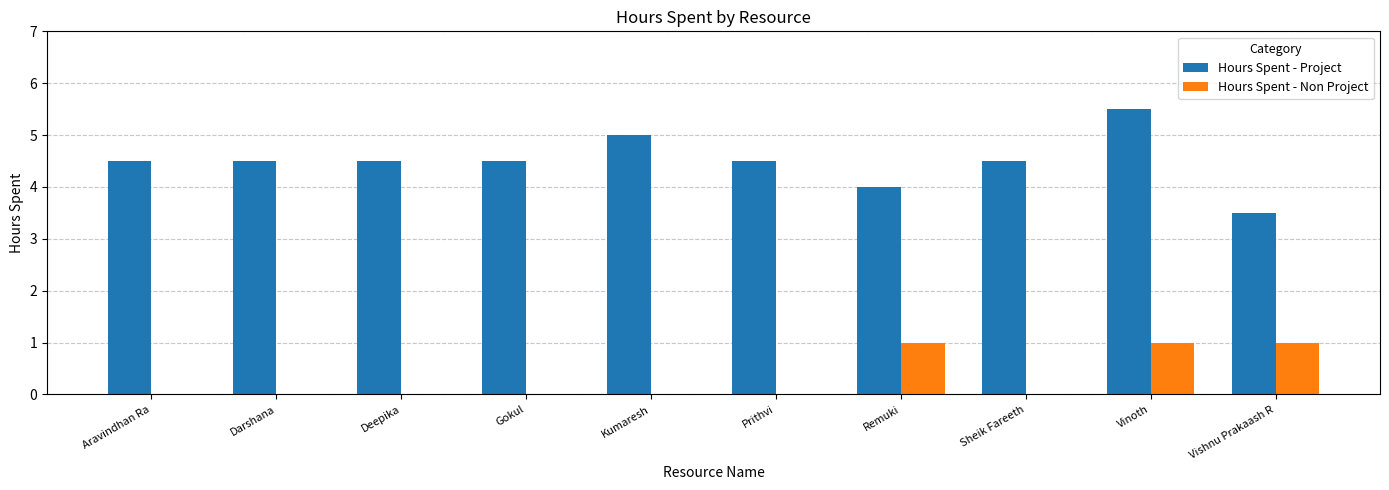

Between Aravindhan Ra and Kumaresh, which series saw the biggest shift?

Hours Spent - Project